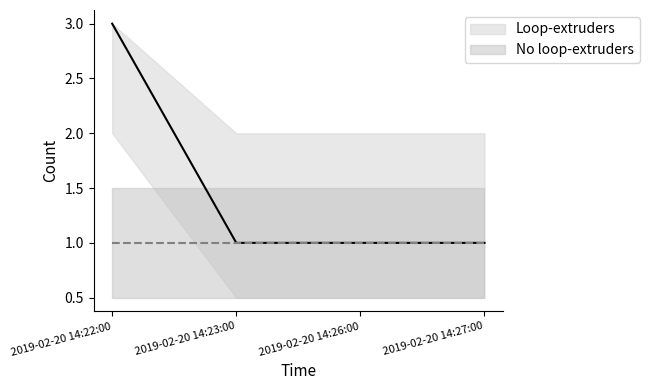

What is the maximum value shown in the chart?

3